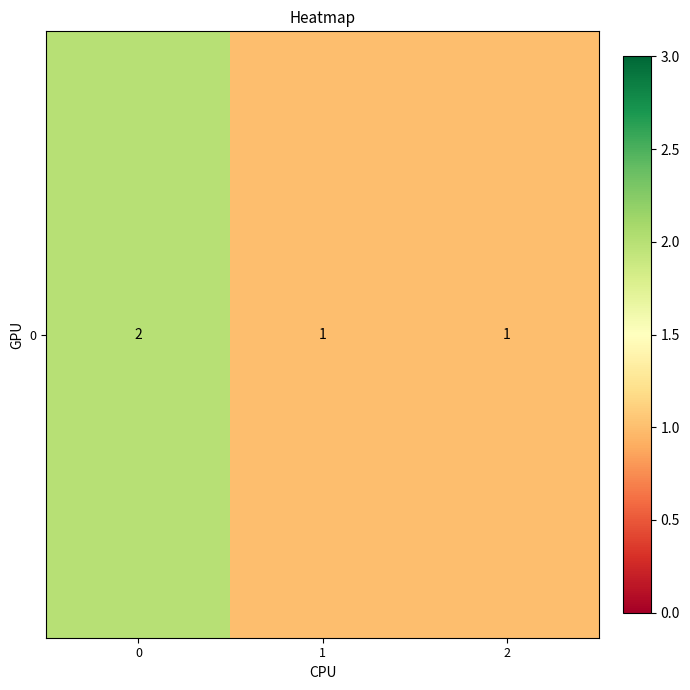

Count the number of categories in the chart.

3